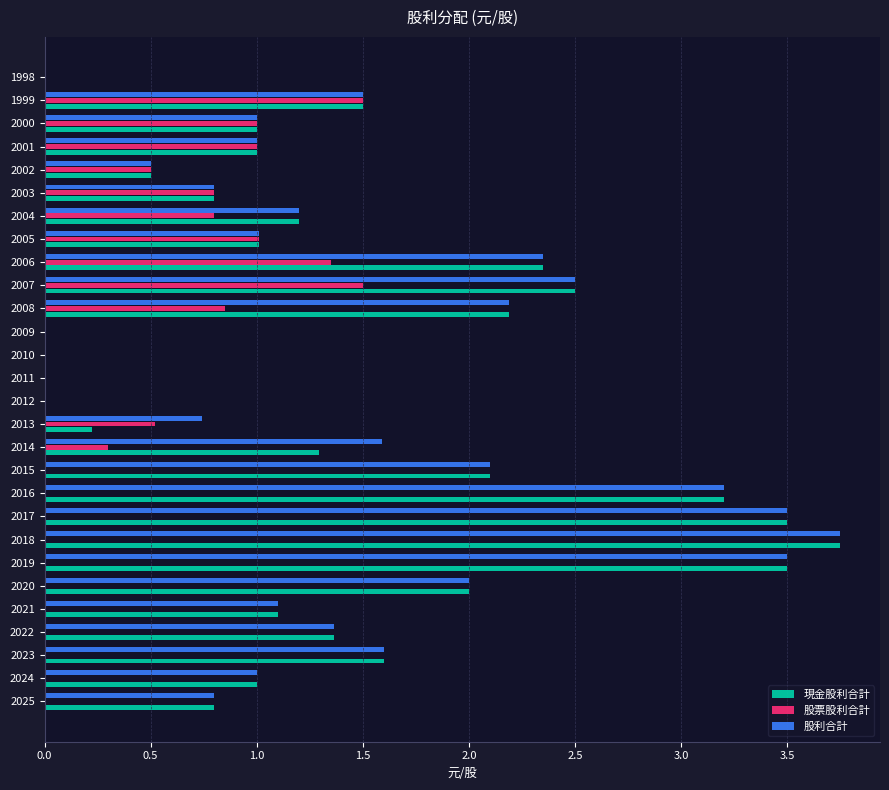

What is the sum of all 股利合計 values?

40.3